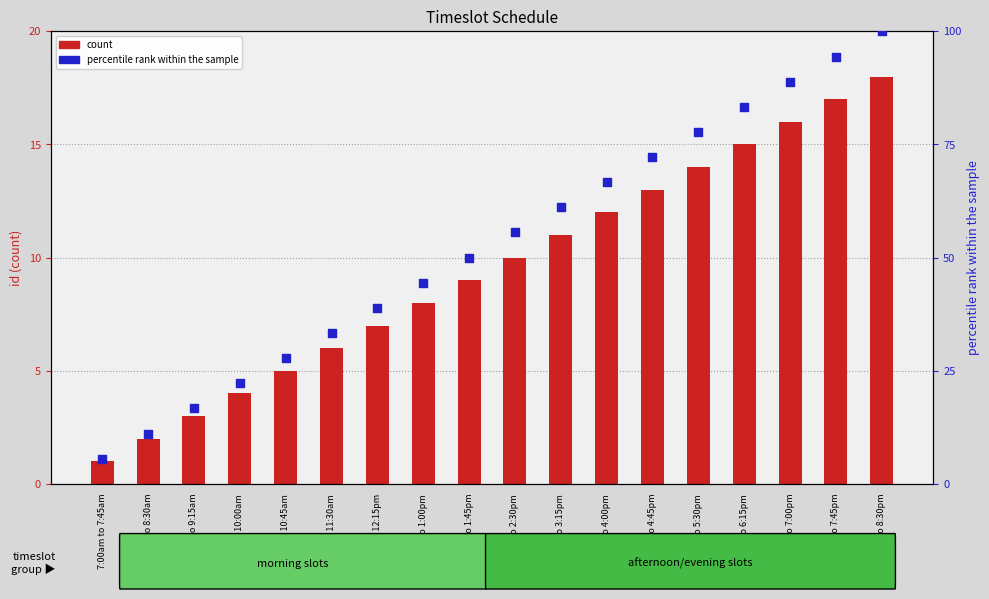

What are all the series names shown in the legend?

count, percentile rank within the sample